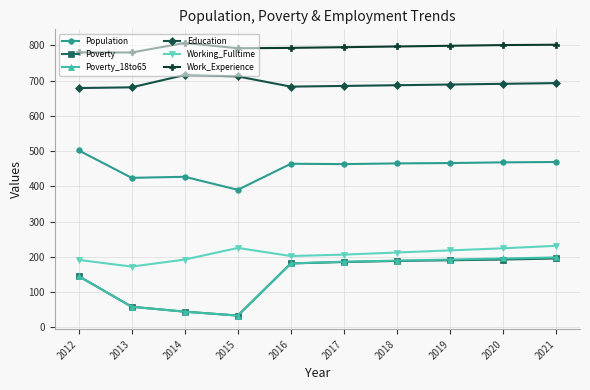

How many data points in Work_Experience are less than 797?

5